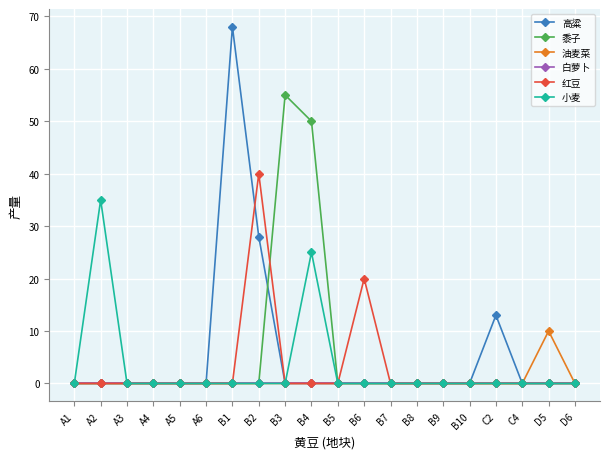

Which series has the largest range (max minus min)?

高粱